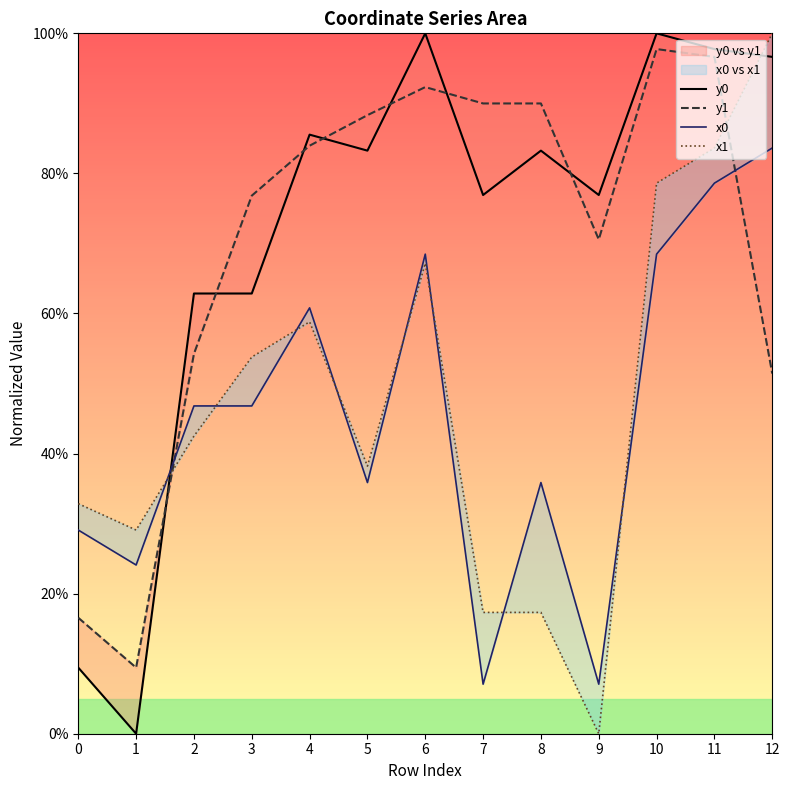

Where is the first local maximum for y1?

6